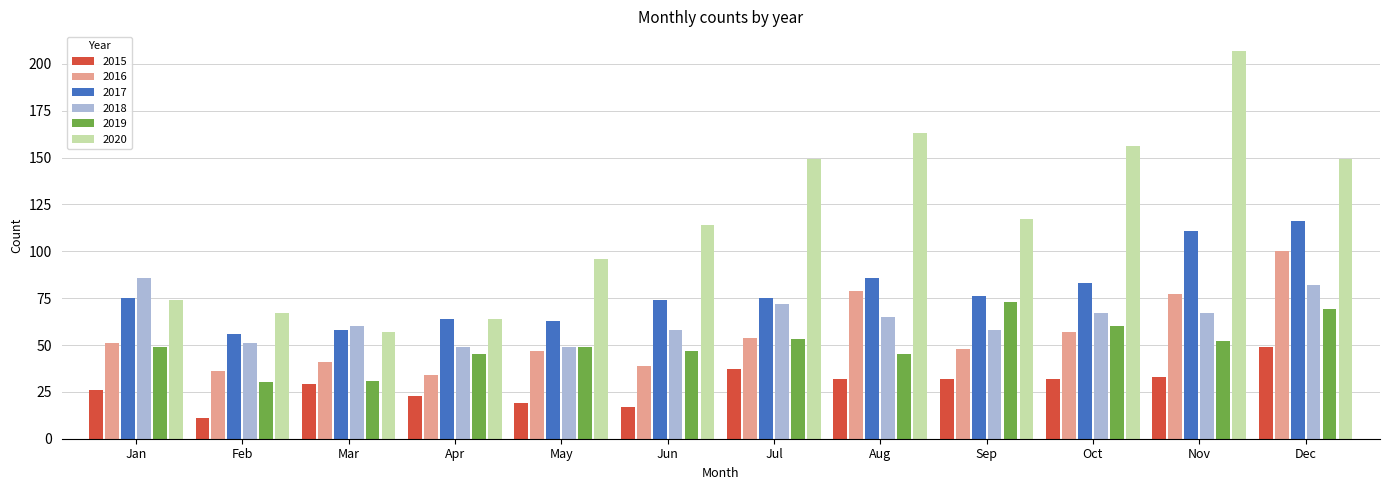

At how many categories does at least one series exceed 68?

9